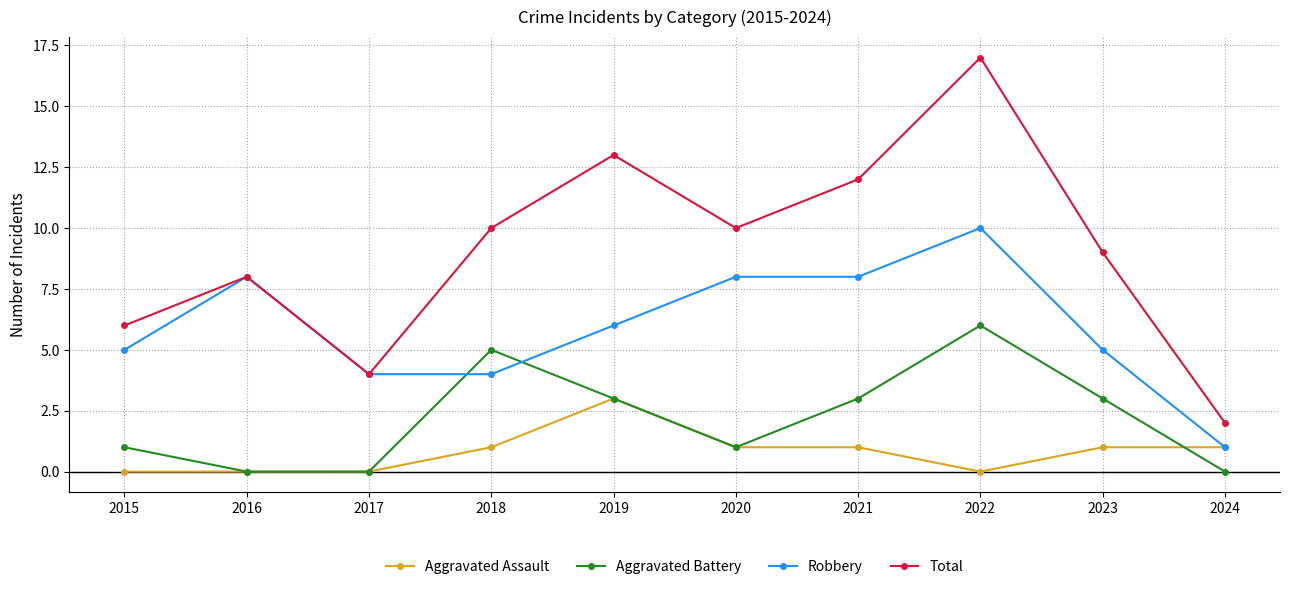

What is the difference between the maximum and minimum values in the Aggravated Battery series?

6